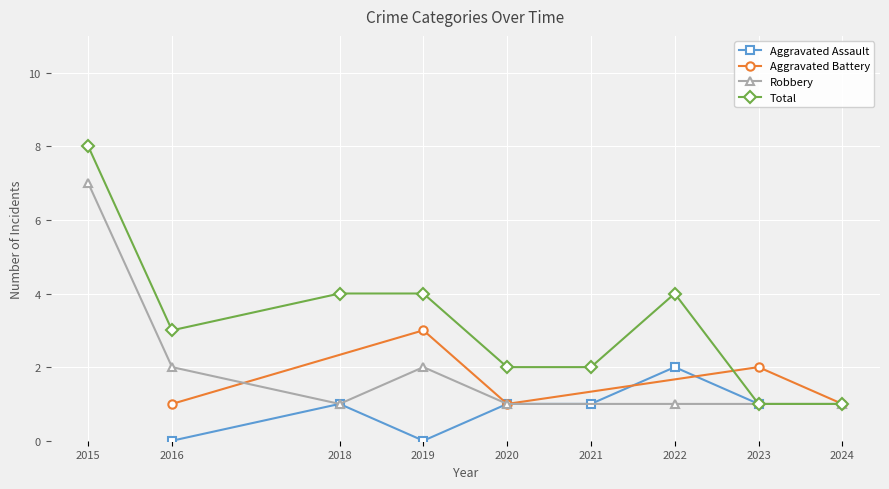

How many intersections are there between Aggravated Assault and Aggravated Battery?

3